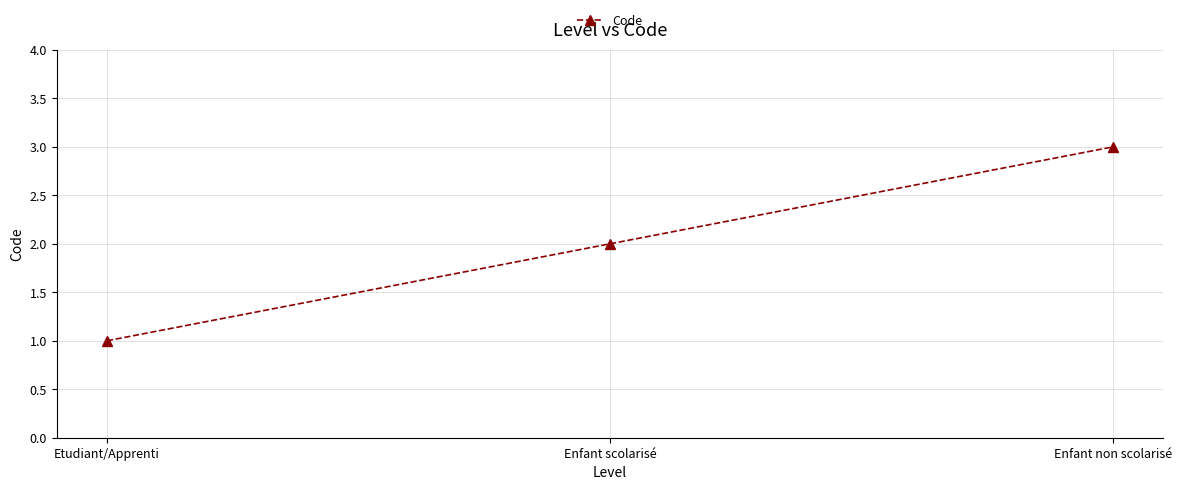

How many data points does each series have?

3